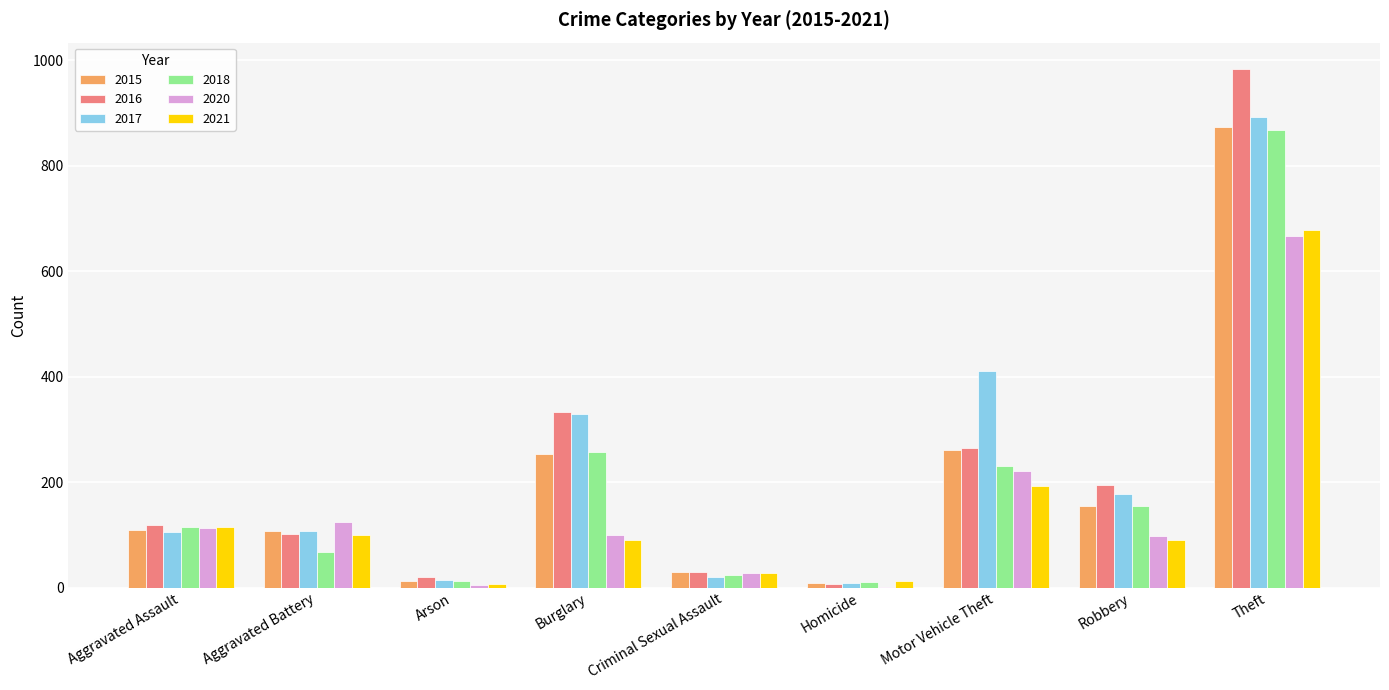

How many data points does each series have?

9